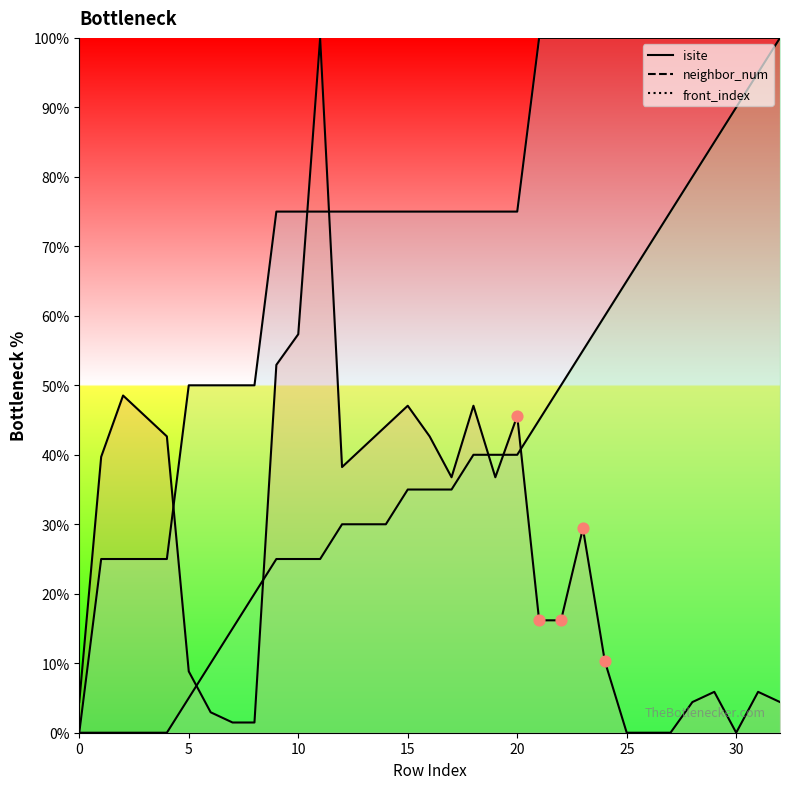

Which series has the largest total across all categories?

neighbor_num